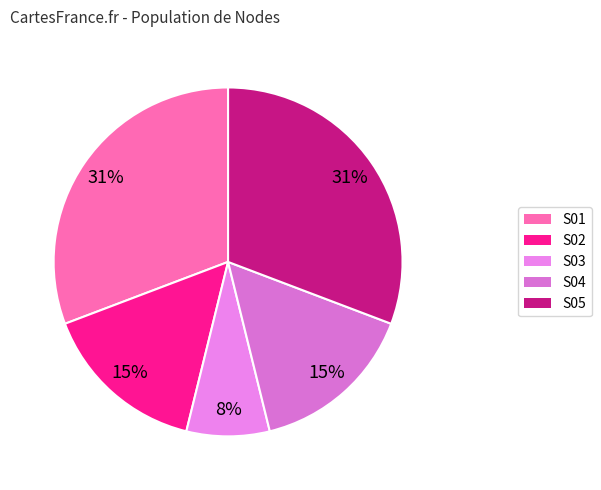

How many slices are in this pie chart?

5